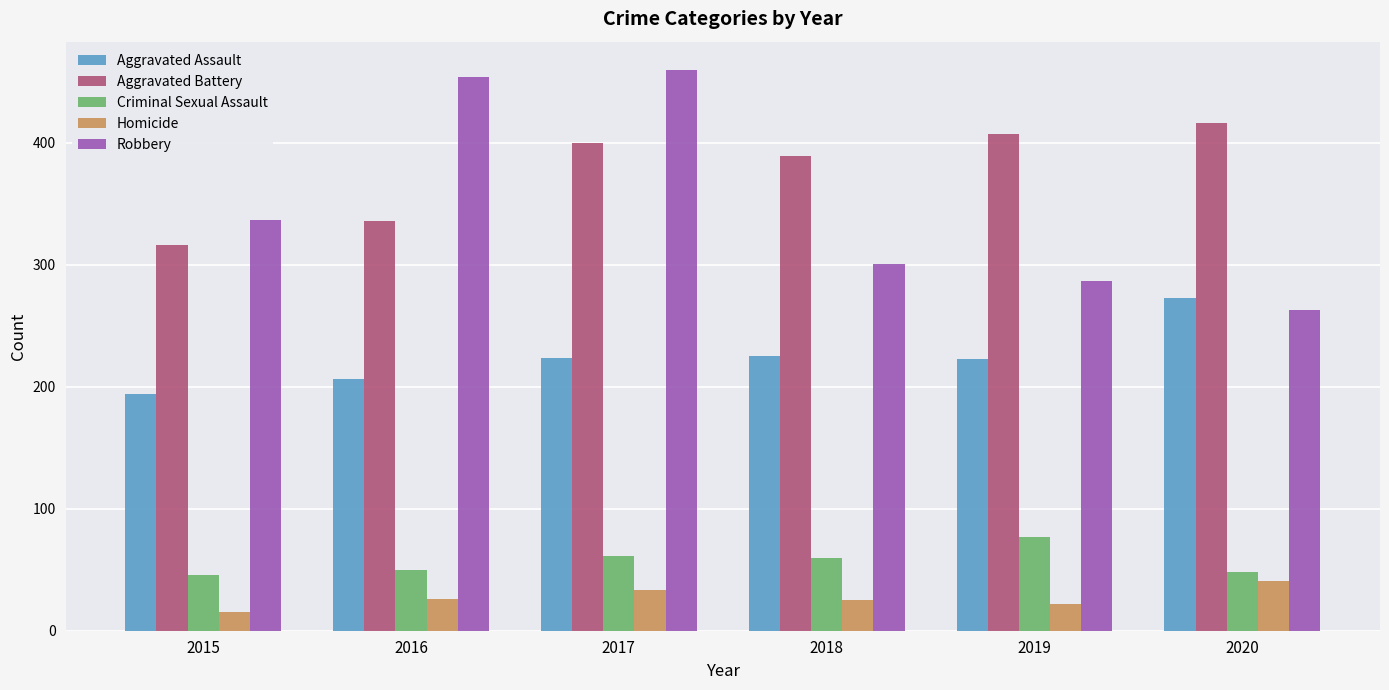

How many values in the Aggravated Assault series are below 224?

3